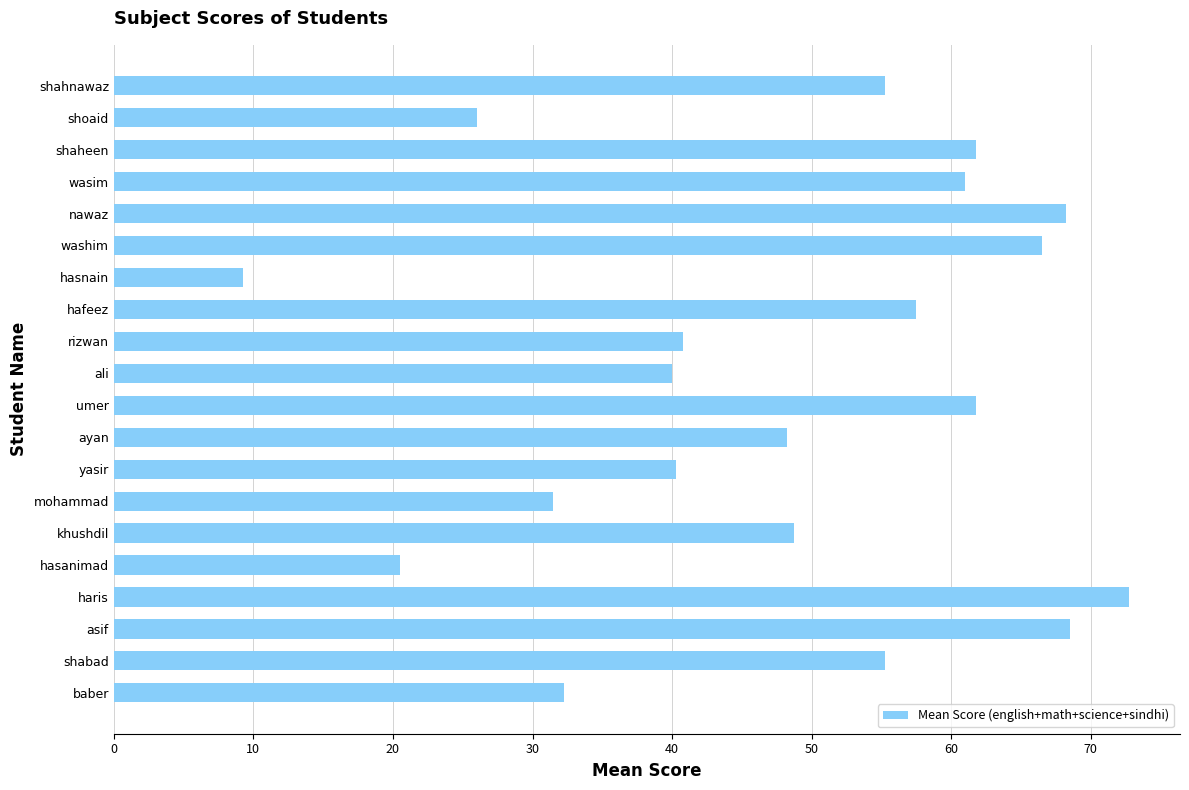

What is the greatest value displayed?

72.8